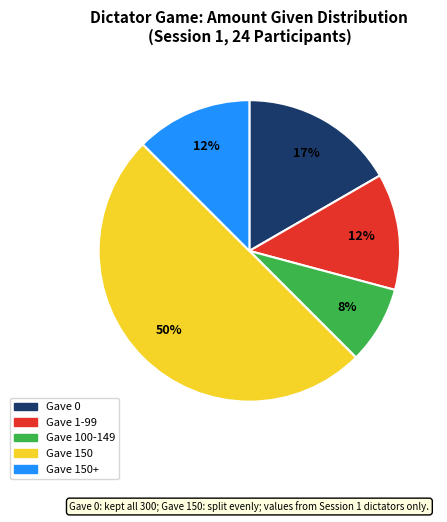

How many slices are in this pie chart?

5